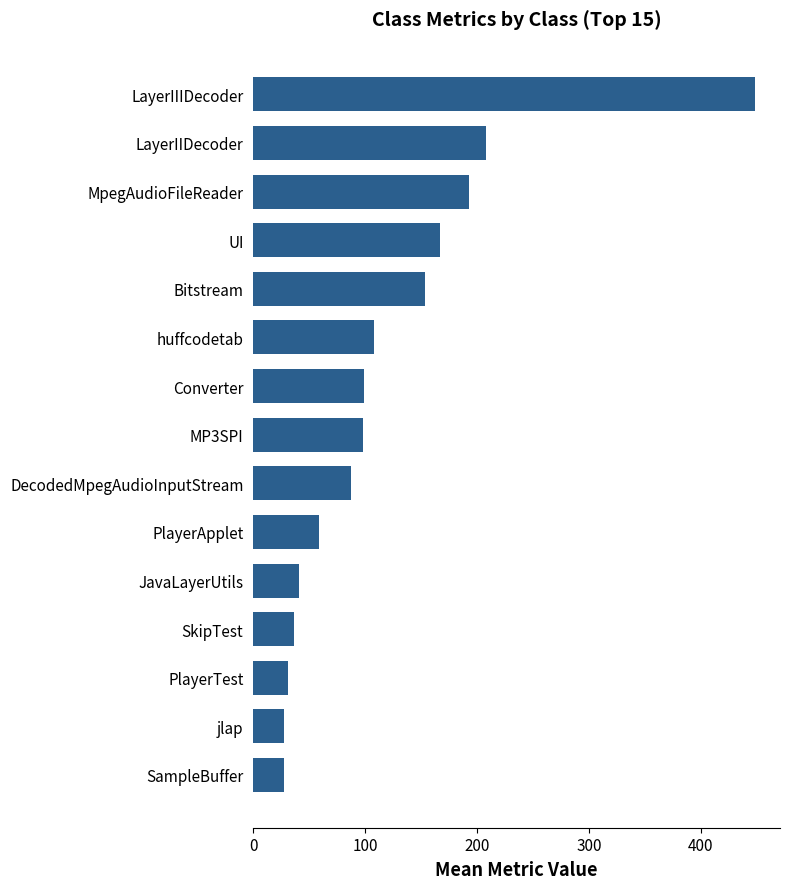

How many values are below 98?

7